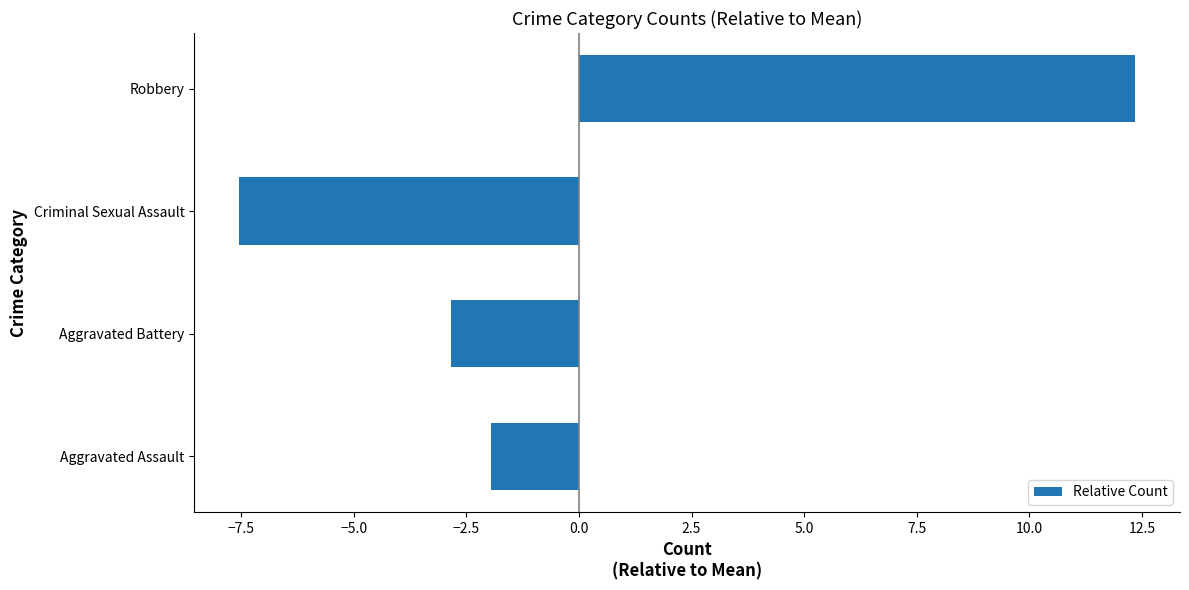

Which category has the highest value across all series?

Robbery